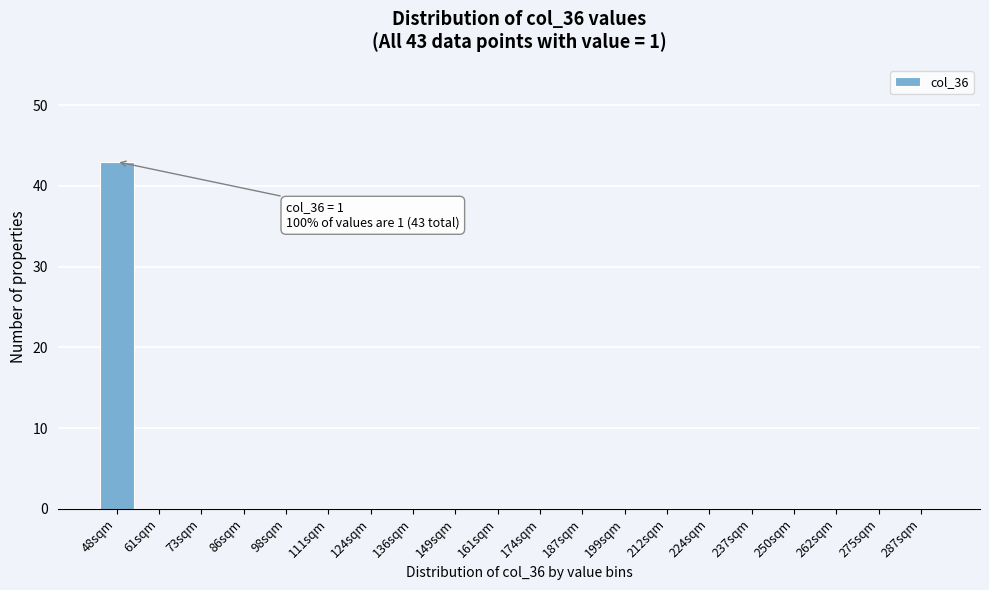

Reading left to right, list all the values displayed in this chart.

48sqm=43	61sqm=0	73sqm=0	86sqm=0	98sqm=0	111sqm=0	124sqm=0	136sqm=0	149sqm=0	161sqm=0	174sqm=0	187sqm=0	199sqm=0	212sqm=0	224sqm=0	237sqm=0	250sqm=0	262sqm=0	275sqm=0	287sqm=0